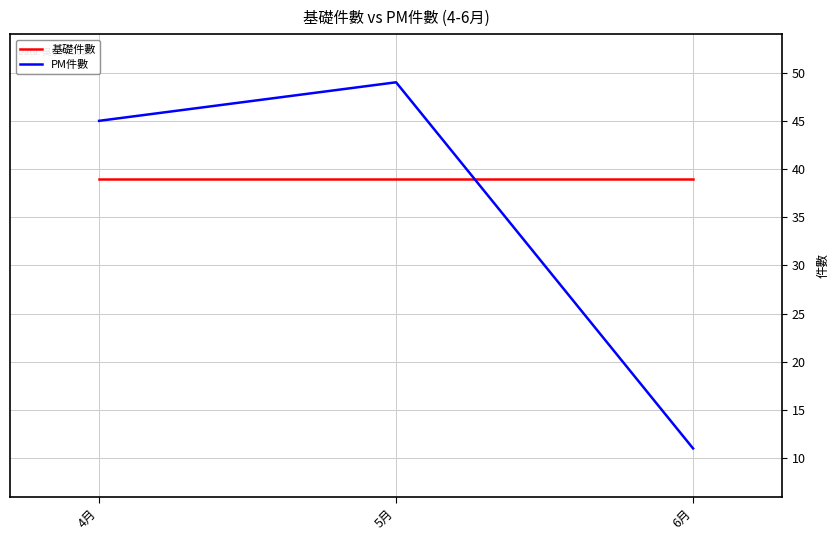

At which label is PM件數 closest to 30?

4月